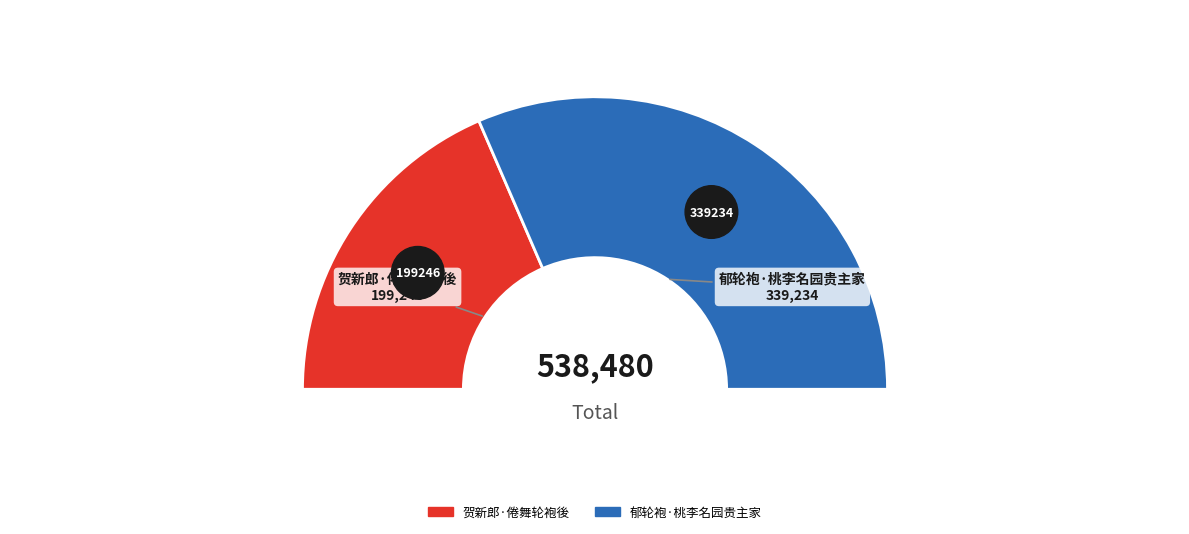

What is the total percentage of 郁轮袍·桃李名园贵主家 and 贺新郎·倦舞轮袍後?

100.0%